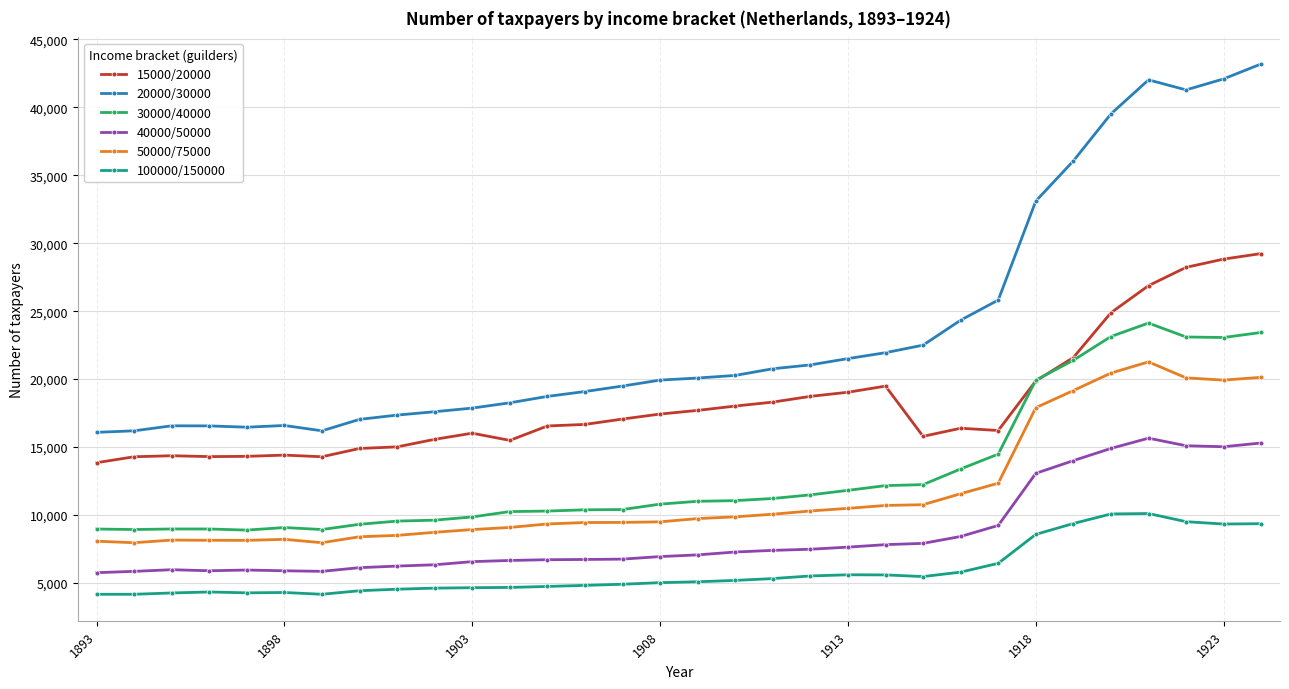

How many data points in 15000/20000 are less than 16667?

16